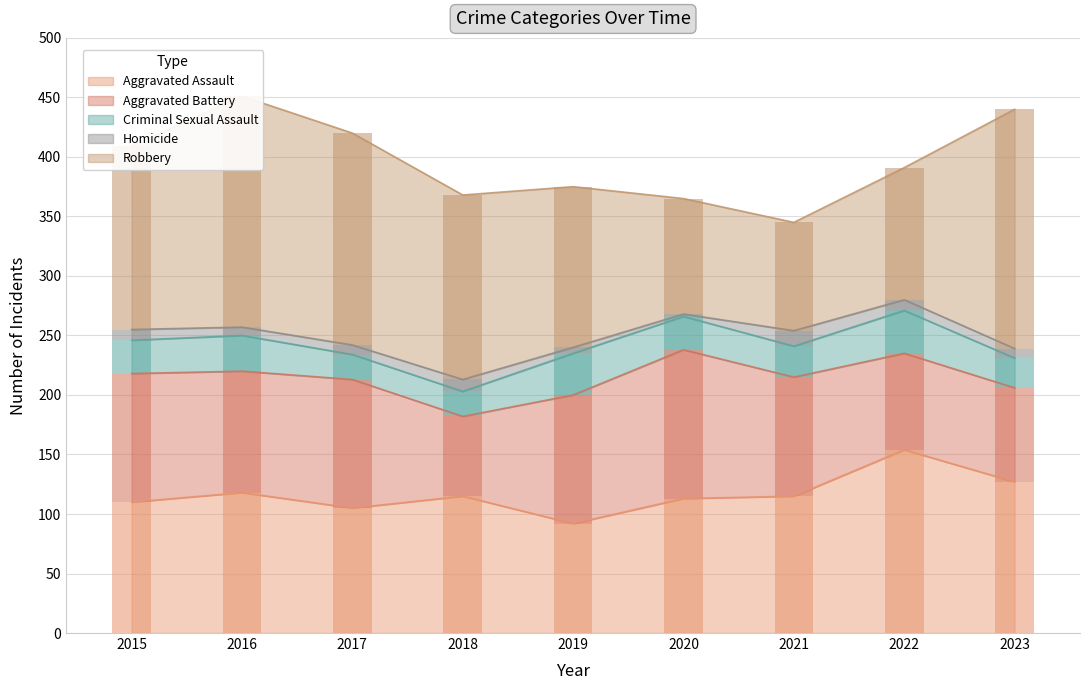

Rank the categories by Criminal Sexual Assault value from highest to lowest.

2022, 2019, 2016, 2015, 2020, 2021, 2023, 2017, 2018